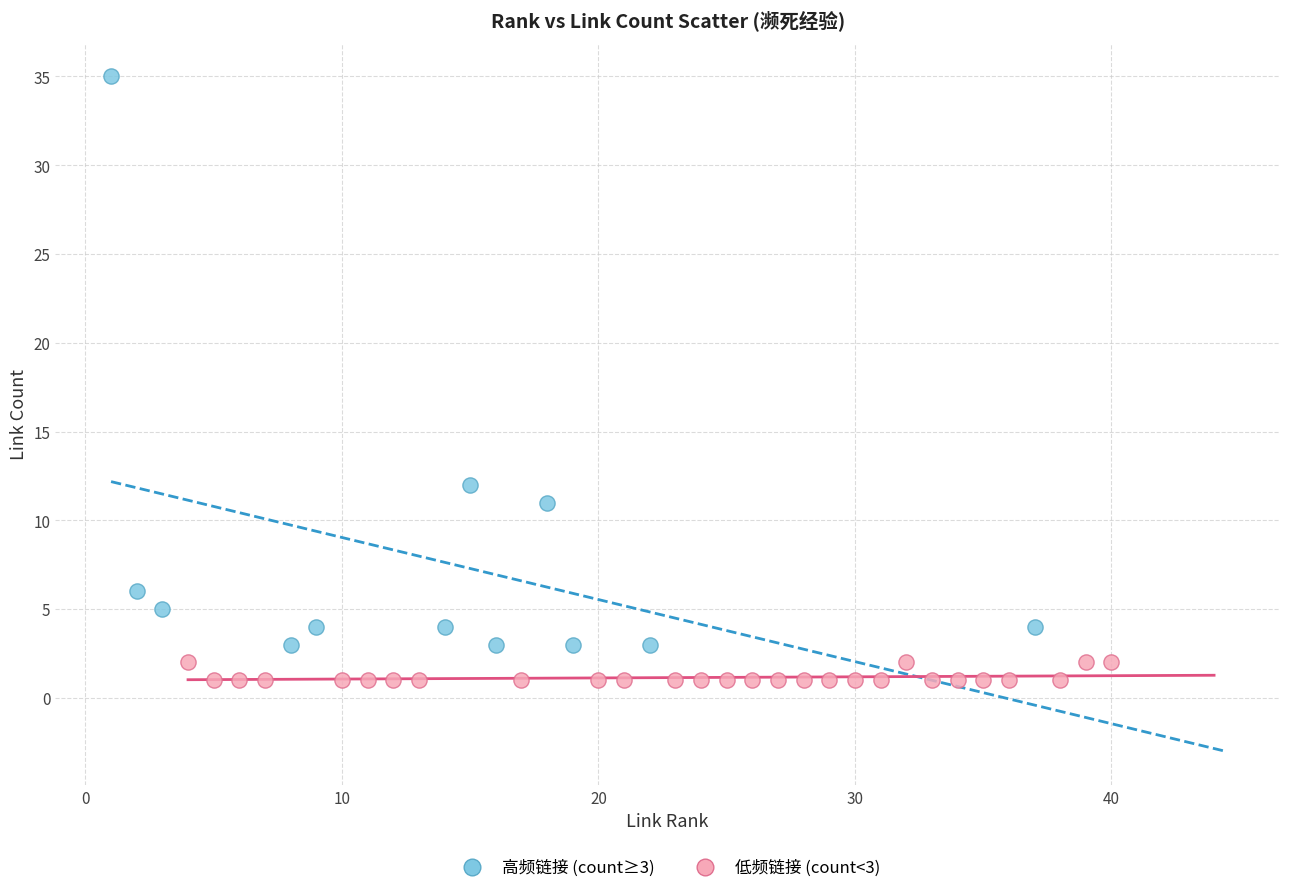

Which series contains the lowest Y value?

低频链接 (count<3)